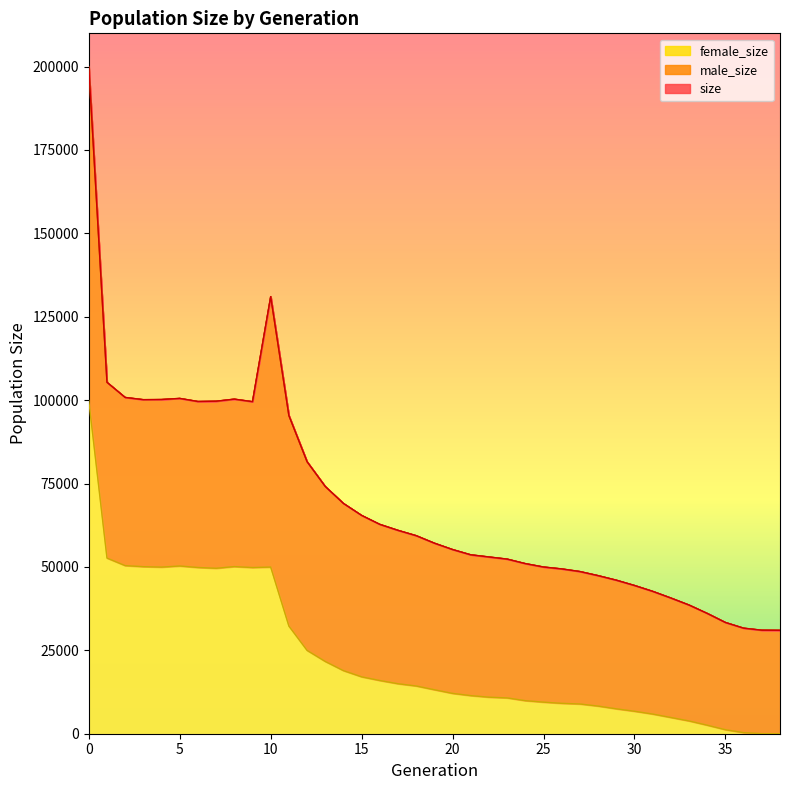

True or false: size has a value of 76462 at 23.

False